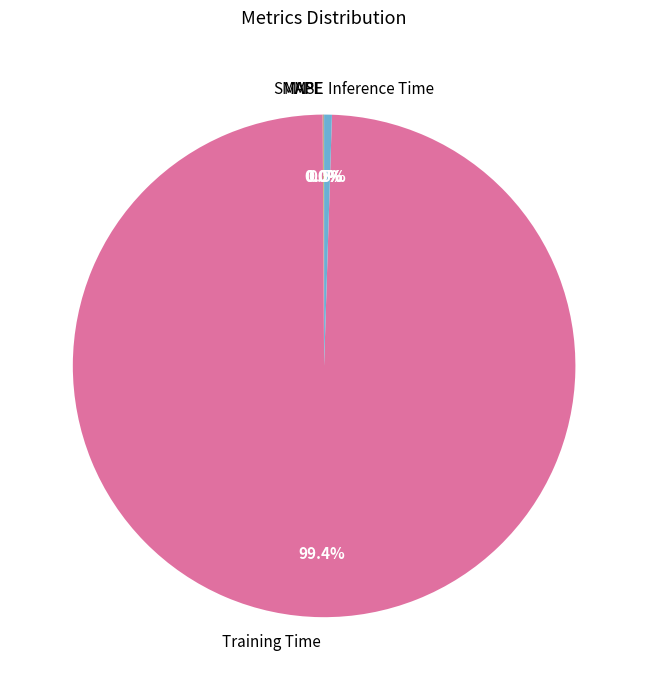

Which slice is the largest?

Training Time